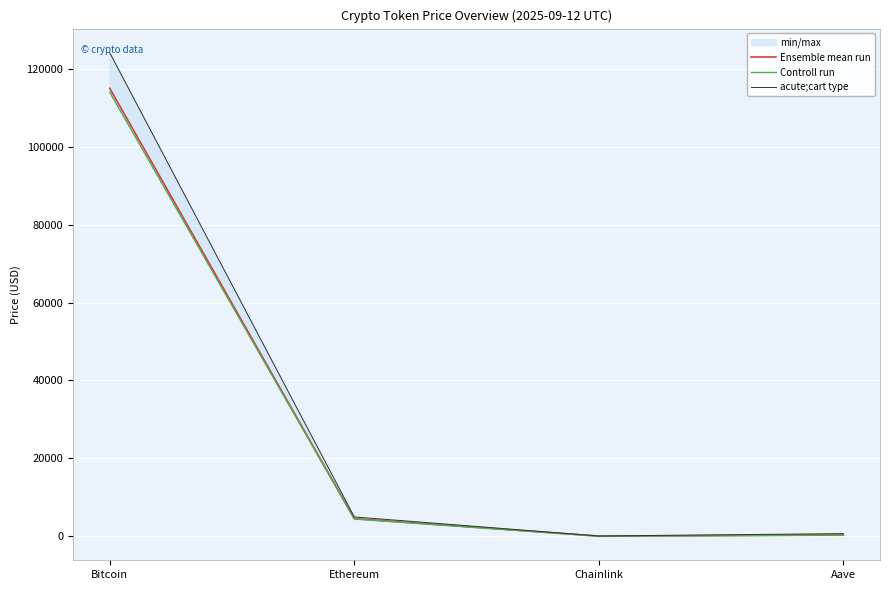

What is the total value across all series at Bitcoin?

353098.0